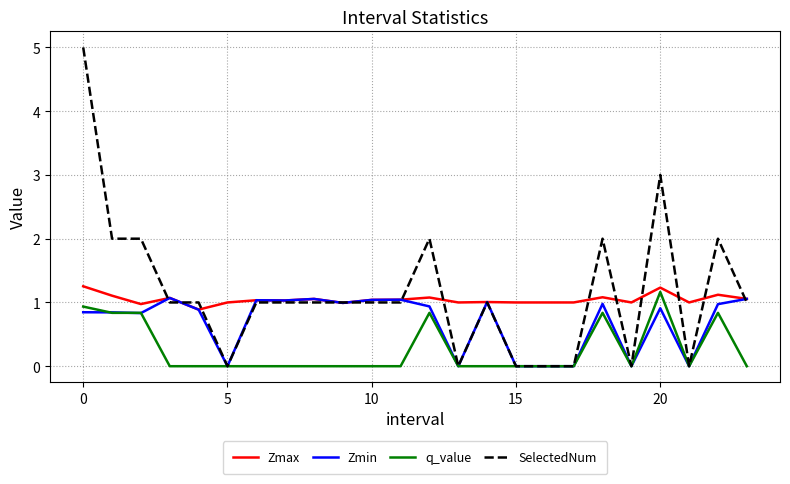

What are all the series names shown in the legend?

Zmax, Zmin, q_value, SelectedNum